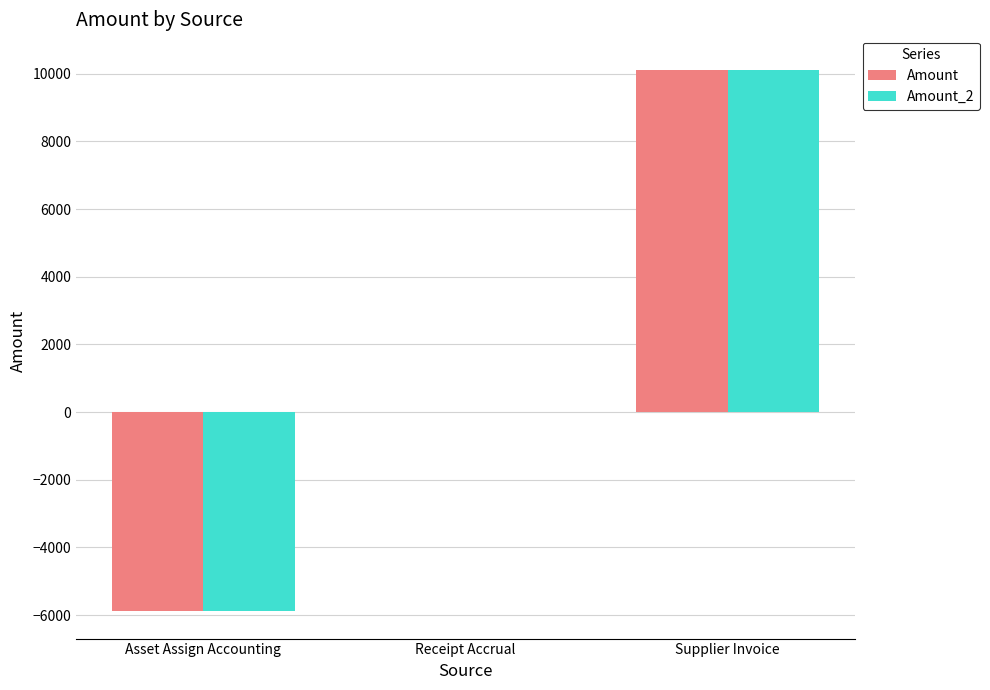

Which category has the highest value across all series?

Supplier Invoice